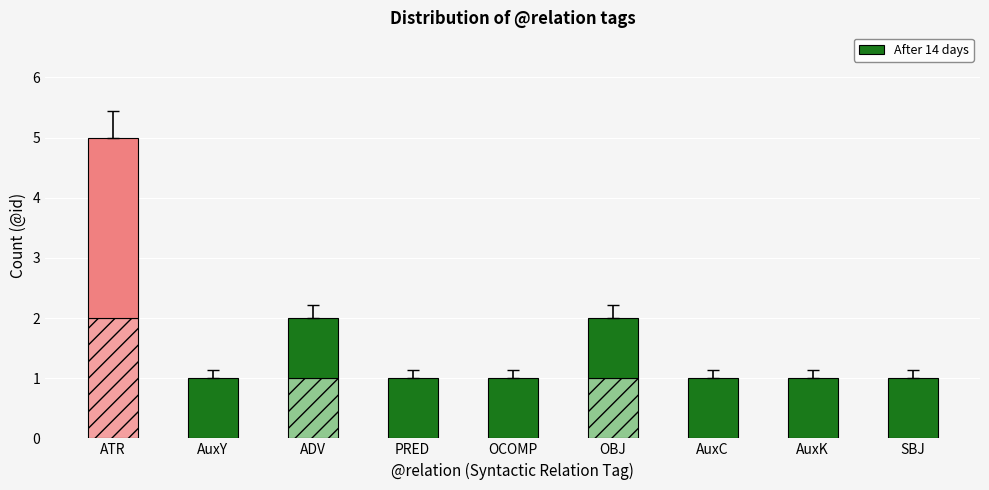

At which category is the sum across all series the highest?

ATR